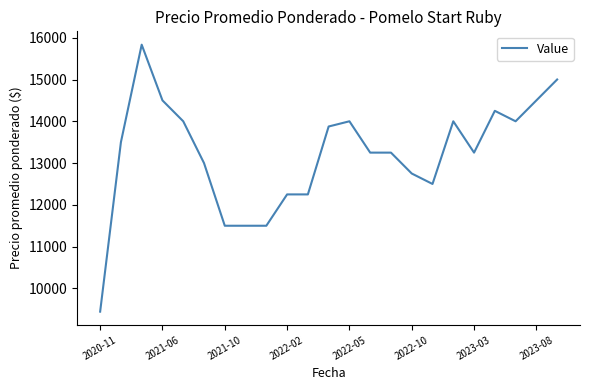

How many categories are shown in the chart?

23